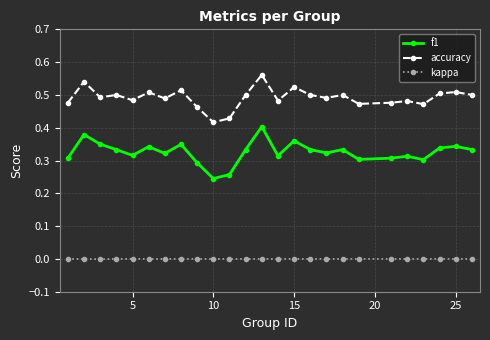

True or false: f1 has more than 2 interior local peaks.

True